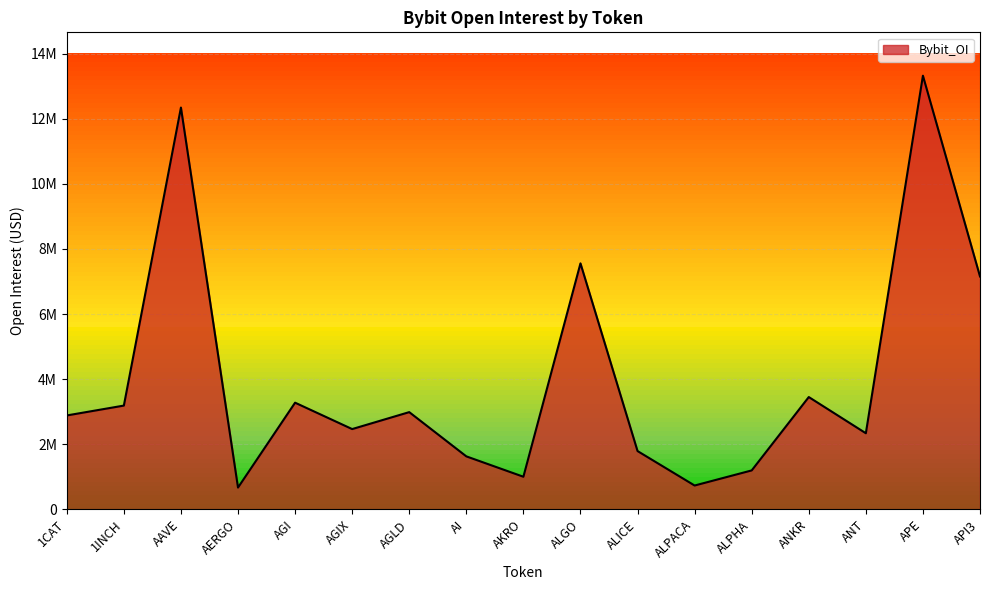

Does the chart display data point markers on the line(s)?

No